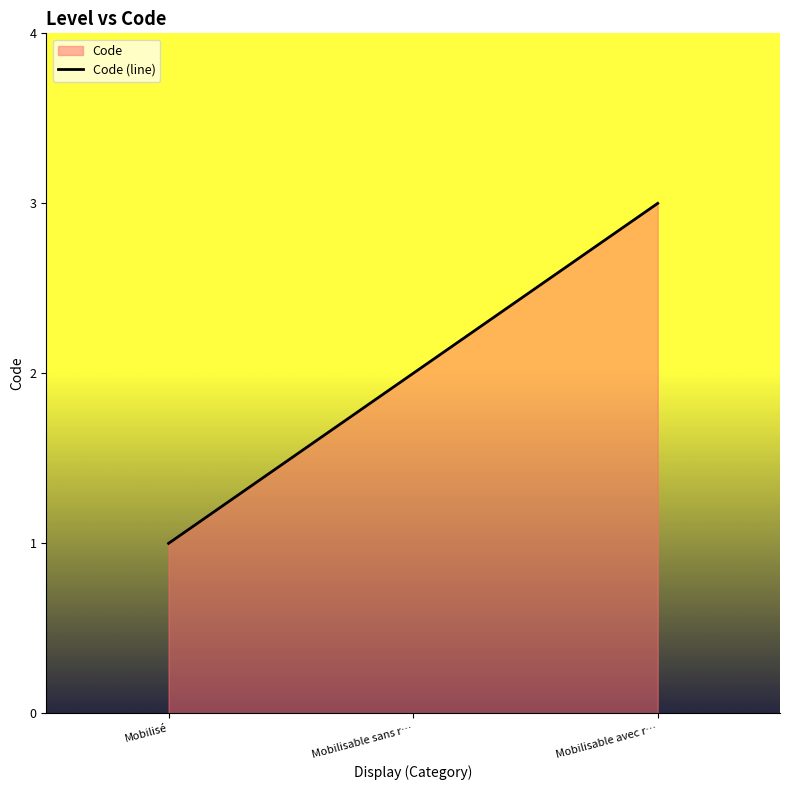

At which category does the chart reach its peak across all series?

Mobilisable avec r…